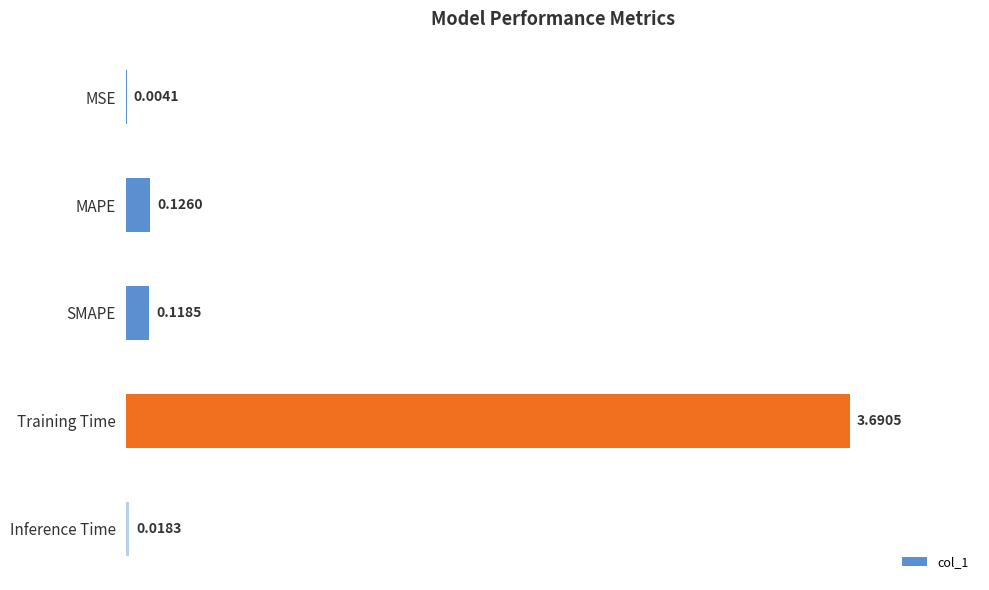

At which category does the chart reach its peak across all series?

Training Time